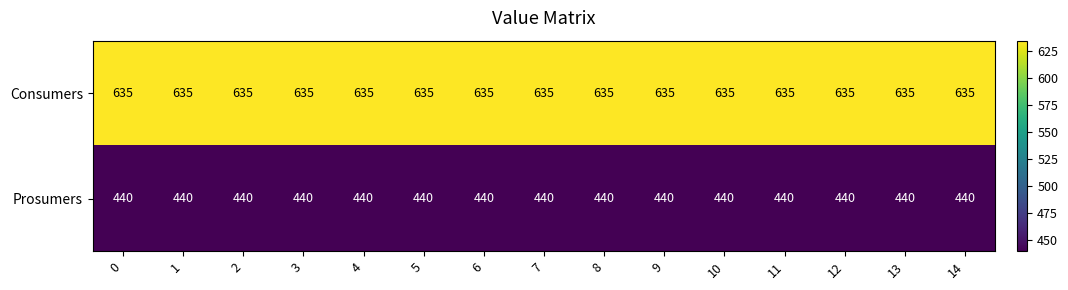

At how many categories does at least one series exceed 549?

15